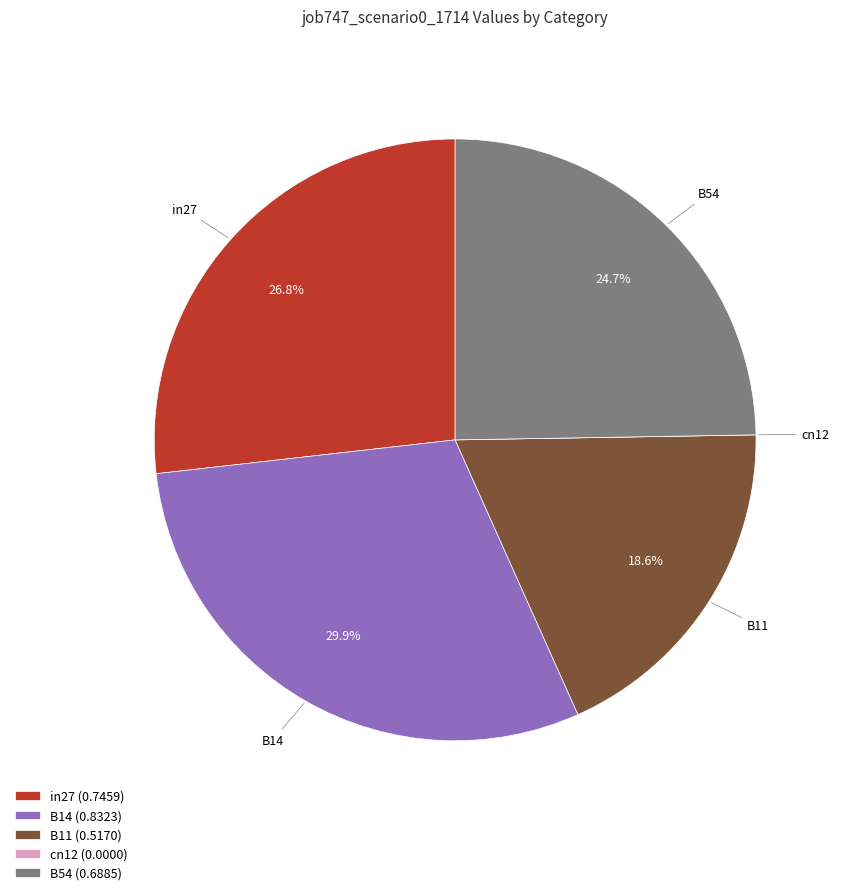

What is the largest slice in the pie chart?

B14